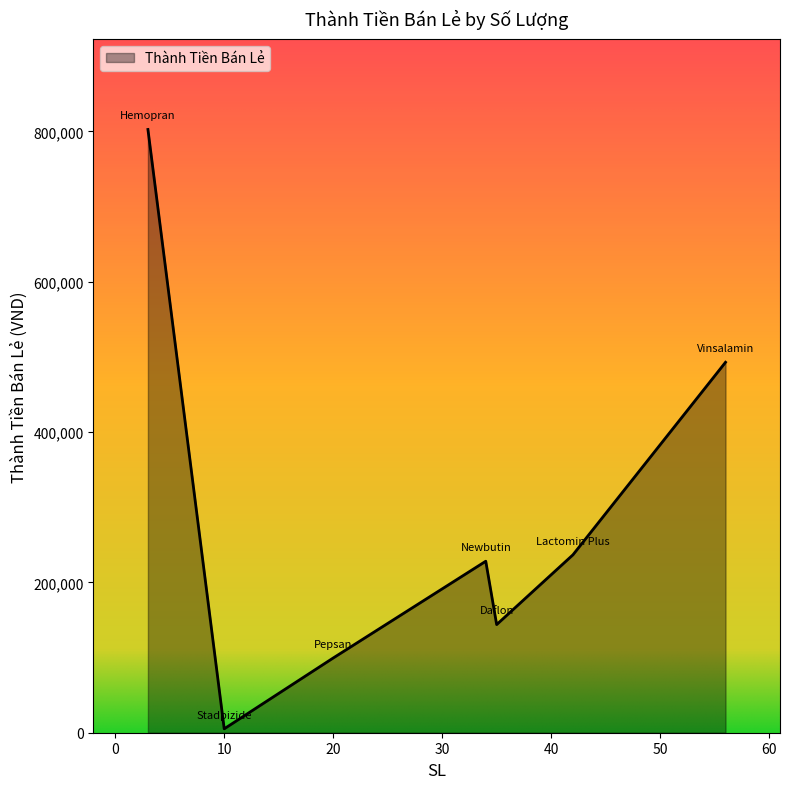

What is the average value?

286937